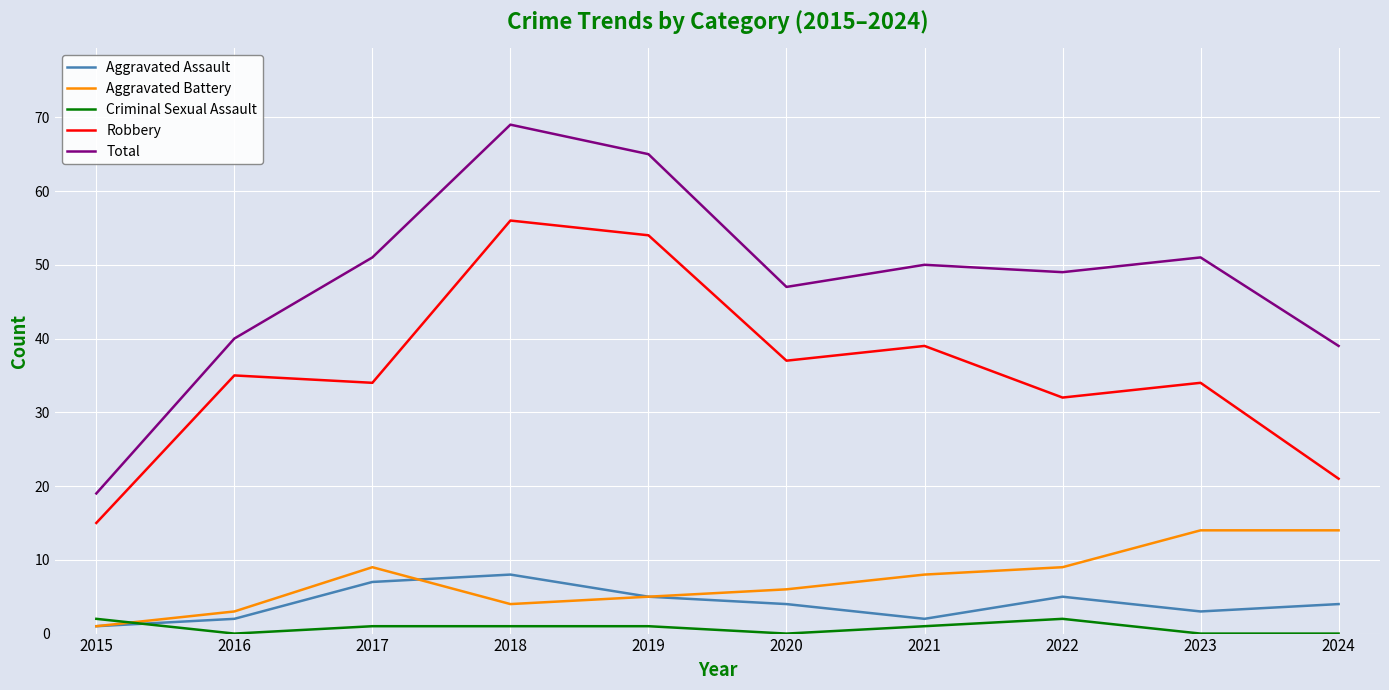

Where does the Total series first go above 50?

2017